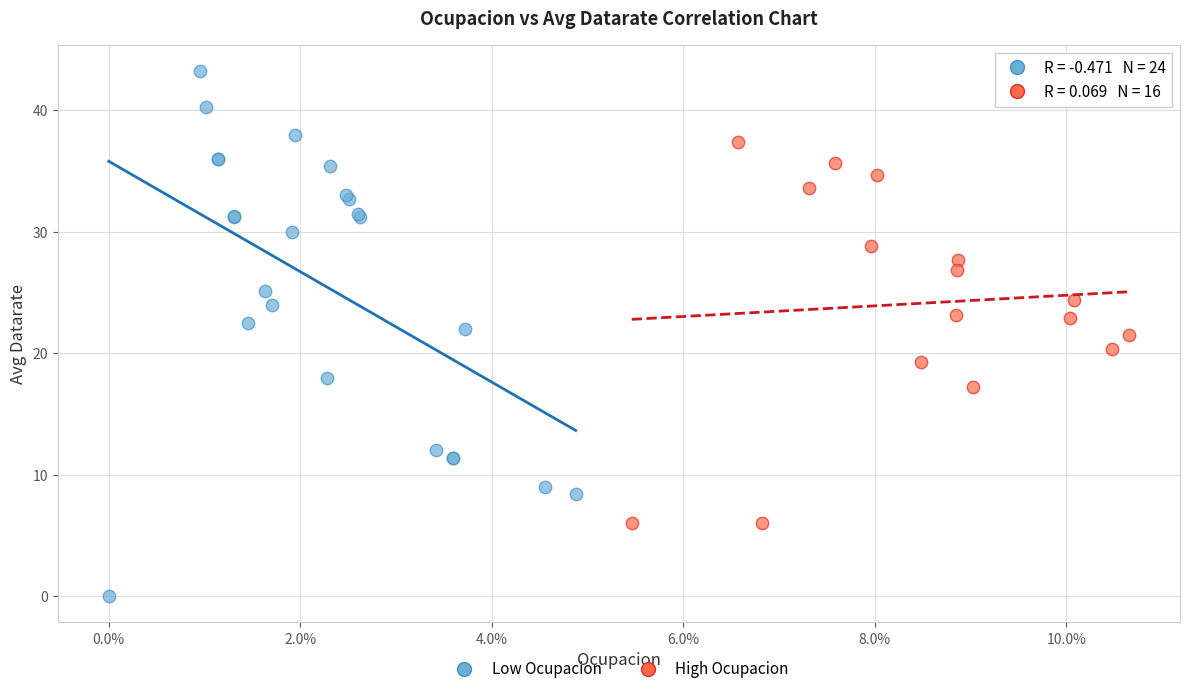

Which series contains the lowest Y value?

Low Ocupacion